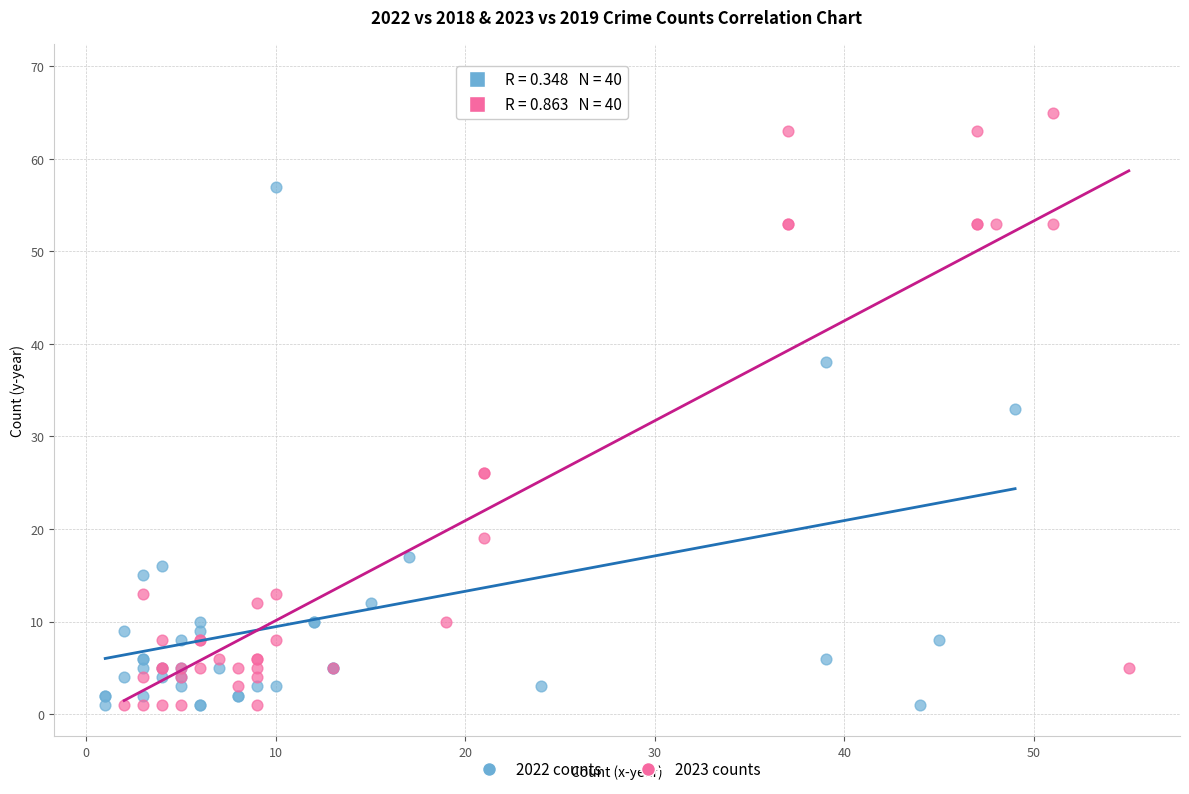

What are all the series names shown in the legend?

2022 counts, 2023 counts